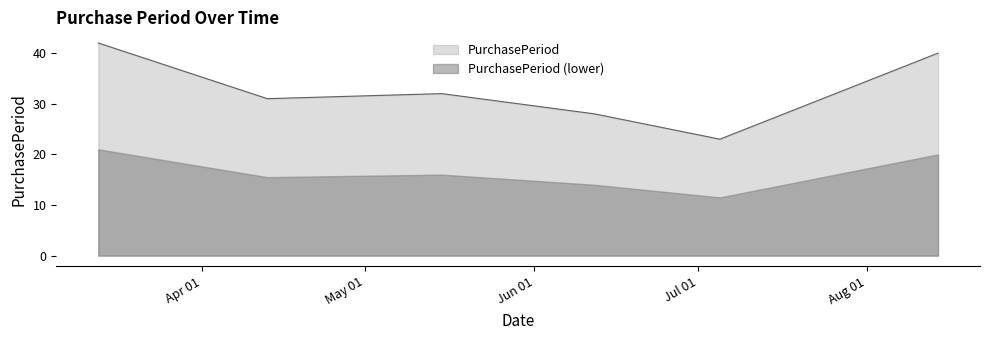

True or false: there are more than 0 points higher than both neighbors.

True